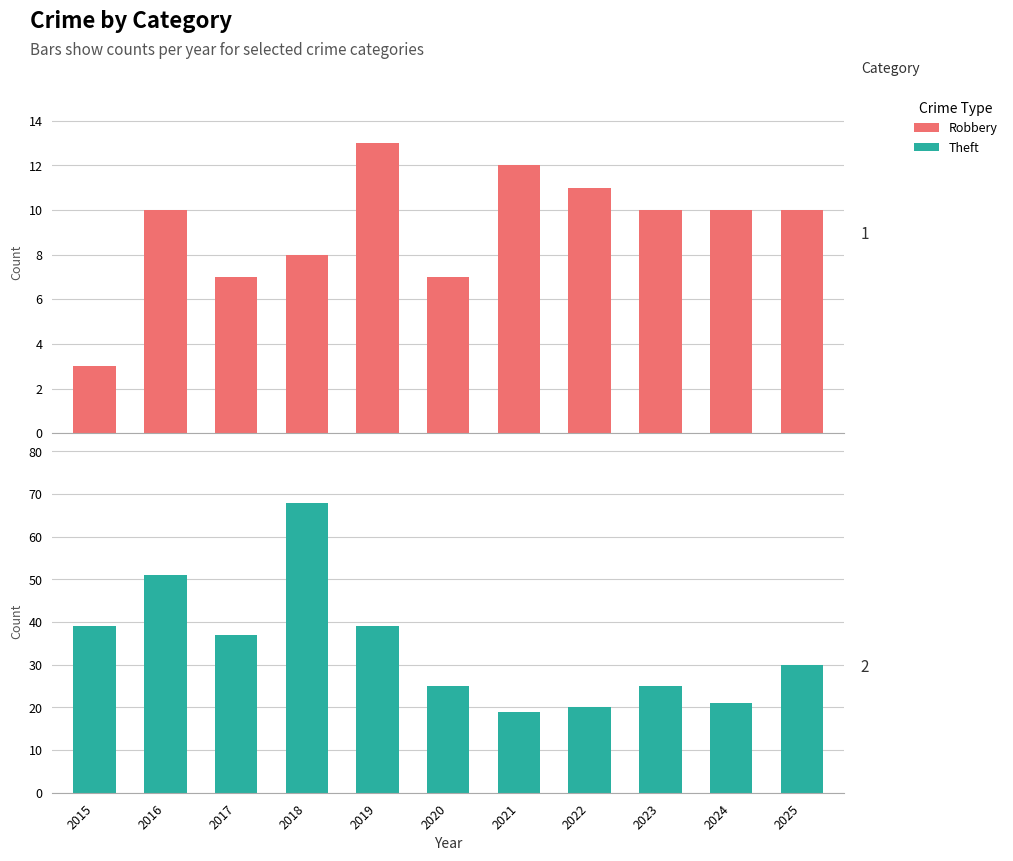

How many bars are there in total?

22